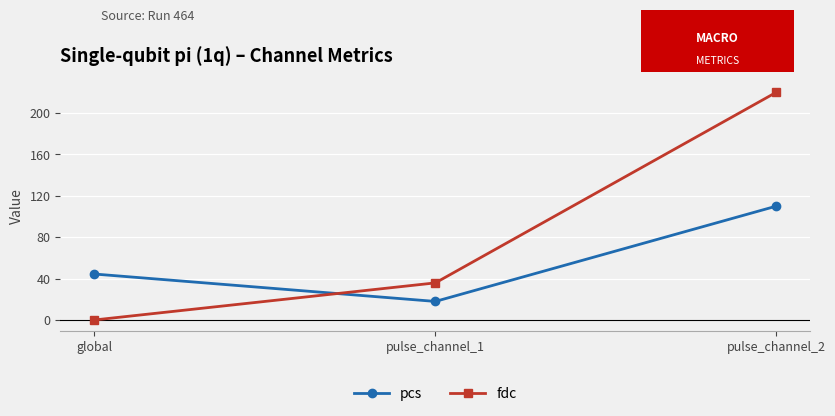

Which category has the highest value in the pcs series?

pulse_channel_2